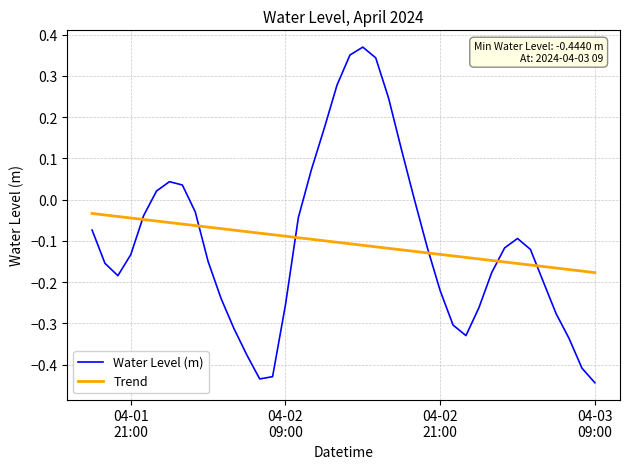

Which series has the largest range (max minus min)?

Water Level (m)